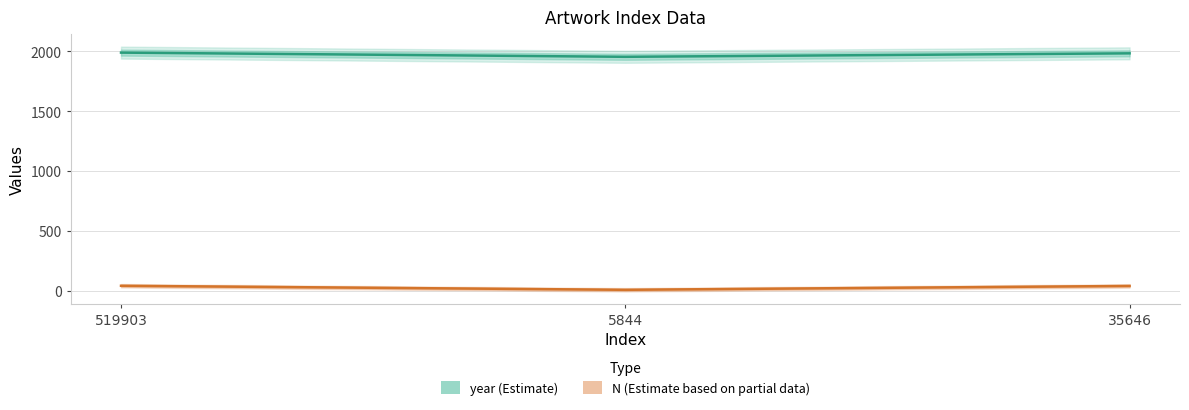

Between 519903 and 35646, which series saw the biggest shift?

year